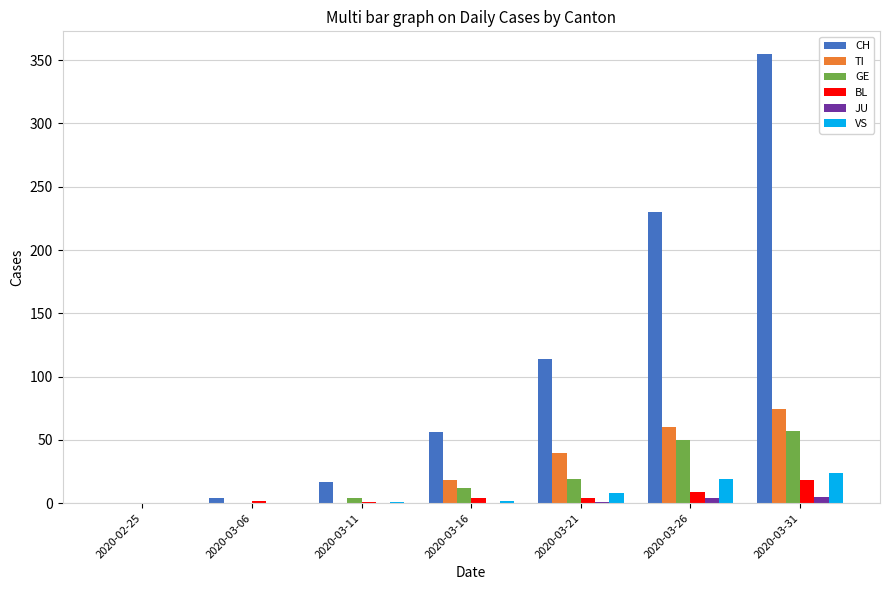

Read the VS value at 2020-03-31.

24